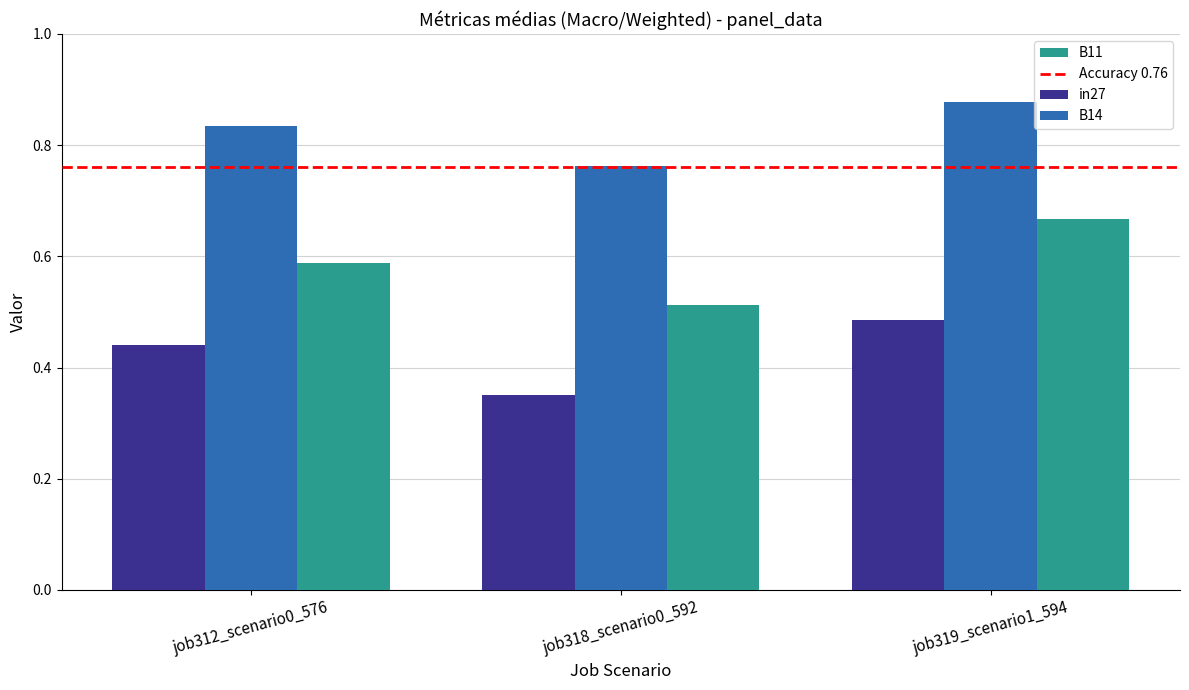

Which category has the highest value in the in27 series?

job319_scenario1_594